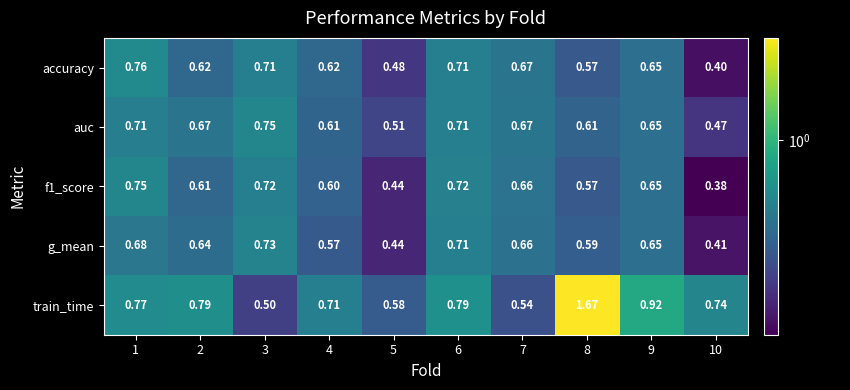

Which series has the widest spread of values?

train_time